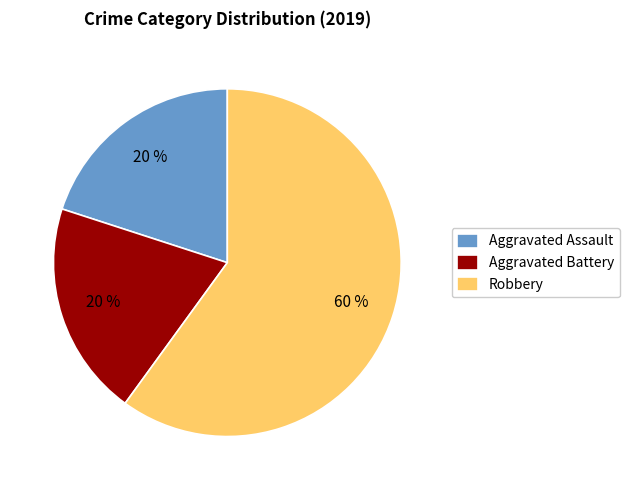

Is the sum of Robbery and Aggravated Battery greater than half?

Yes